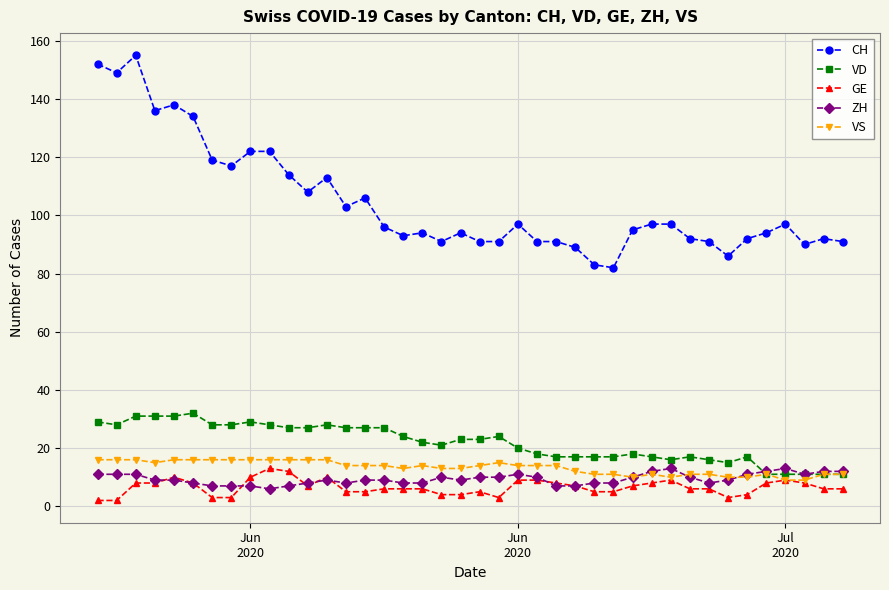

Reading right to left, what are all the values shown in this chart?

CH: 91	92	90	97	94	92	86	91	92	97	97	95	82	83	89	91	91	97	91	91	94	91	94	93	96	106	103	113	108	114	122	122	117	119	134	138	136	155	149	152
VD: 11	11	11	11	11	17	15	16	17	16	17	18	17	17	17	17	18	20	24	23	23	21	22	24	27	27	27	28	27	27	28	29	28	28	32	31	31	31	28	29
GE: 6	6	8	9	8	4	3	6	6	9	8	7	5	5	7	8	9	9	3	5	4	4	6	6	6	5	5	10	7	12	13	10	3	3	8	10	8	8	2	2
ZH: 12	12	11	13	12	11	9	8	10	13	12	10	8	8	7	7	10	11	10	10	9	10	8	8	9	9	8	9	8	7	6	7	7	7	8	9	9	11	11	11
VS: 11	11	9	9	11	10	10	11	11	10	11	10	11	11	12	14	14	14	15	14	13	13	14	13	14	14	14	16	16	16	16	16	16	16	16	16	15	16	16	16